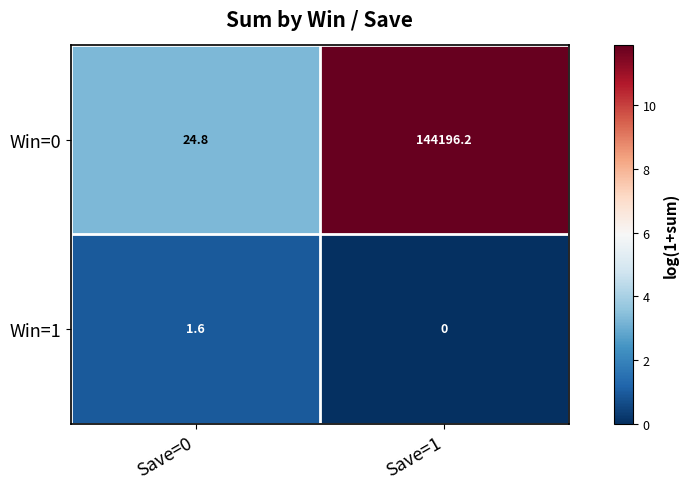

At how many categories does at least one series exceed 5?

2